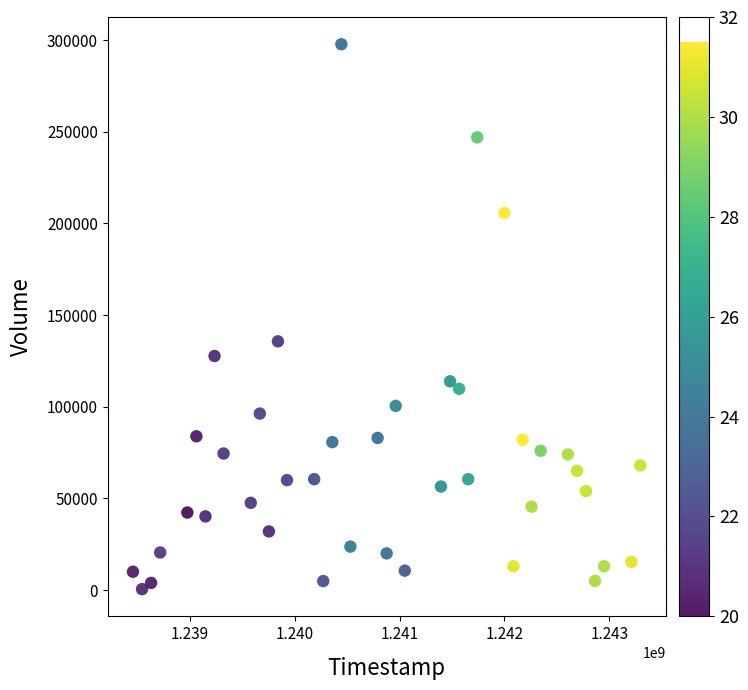

What Y value in the scatter plot is closest to 149150?

135700